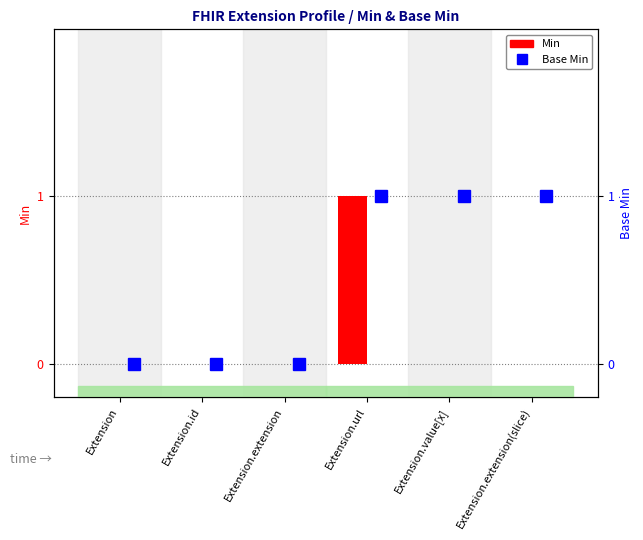

What is the difference between the maximum and second lowest values in the Base Min series?

1